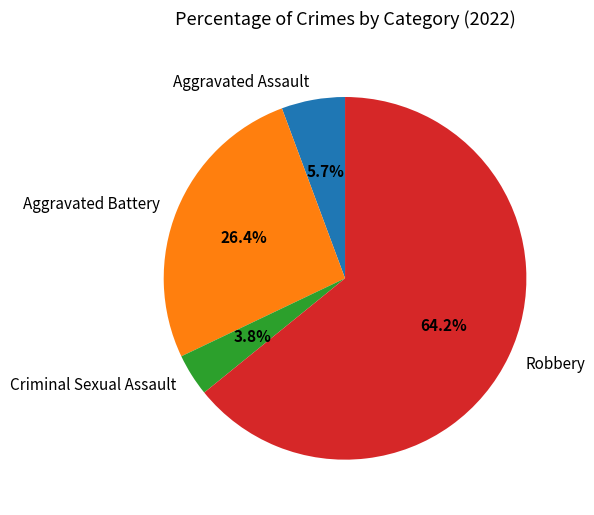

Which slice is the largest?

Robbery